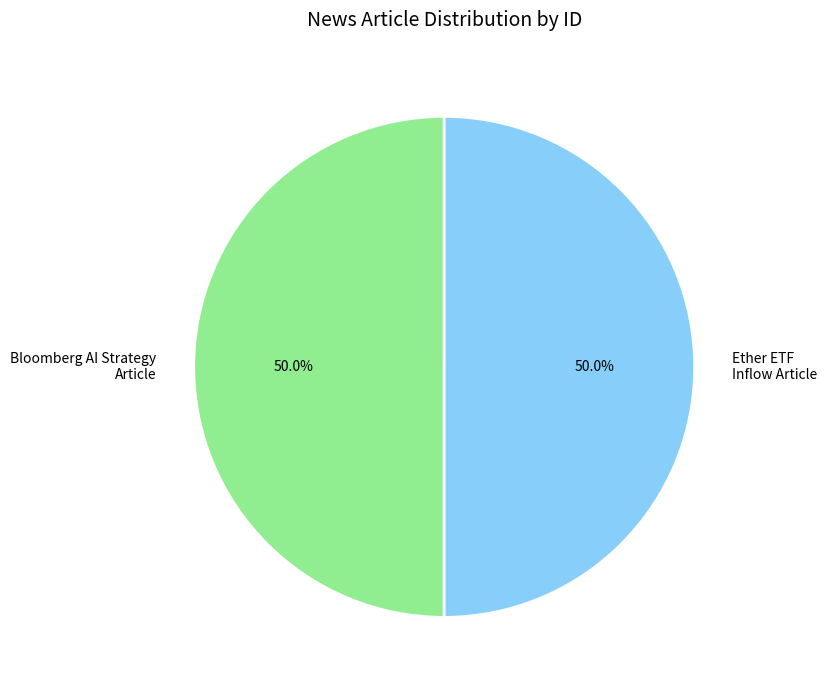

Is the sum of Bloomberg AI Strategy Article and Ether ETF Inflow Article greater than half?

Yes